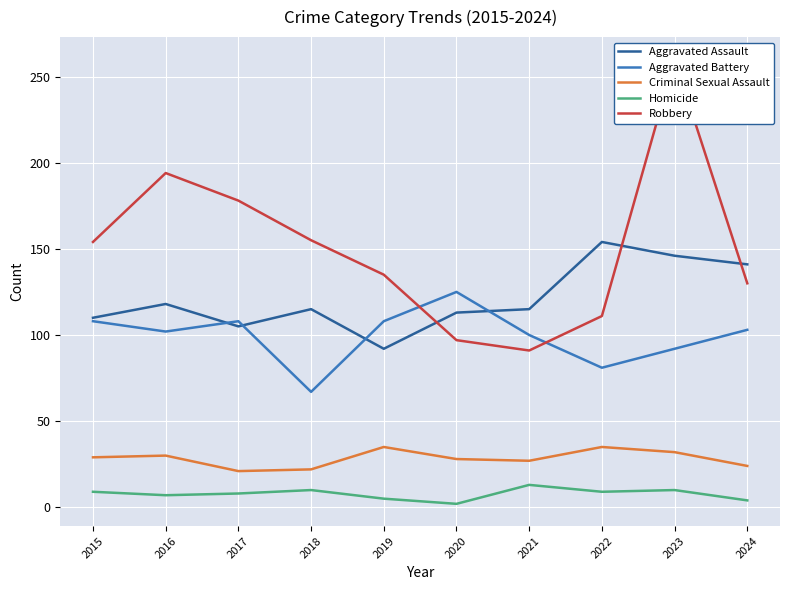

Reading right to left, transcribe all the data shown in this chart.

Aggravated Assault: 141	146	154	115	113	92	115	105	118	110
Aggravated Battery: 103	92	81	100	125	108	67	108	102	108
Criminal Sexual Assault: 24	32	35	27	28	35	22	21	30	29
Homicide: 4	10	9	13	2	5	10	8	7	9
Robbery: 130	260	111	91	97	135	155	178	194	154